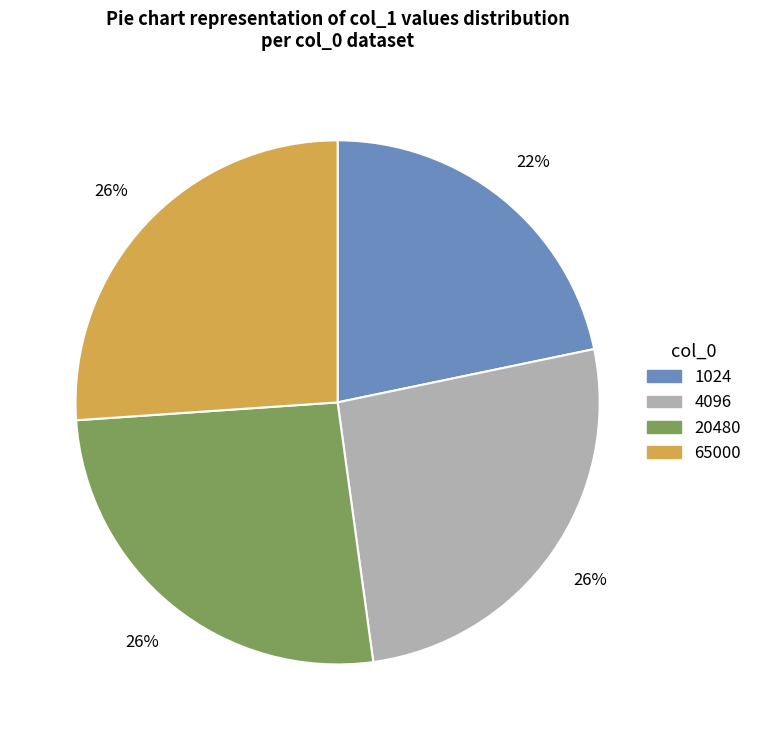

The 20480 slice represents 32% of the pie. True or false?

False